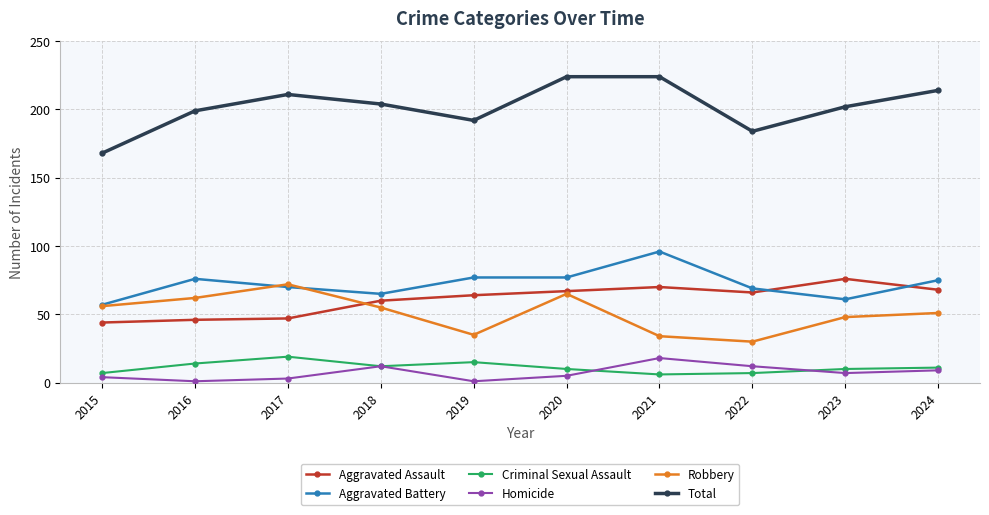

Reading right to left, transcribe all the data shown in this chart.

Aggravated Assault: 68	76	66	70	67	64	60	47	46	44
Aggravated Battery: 75	61	69	96	77	77	65	70	76	57
Criminal Sexual Assault: 11	10	7	6	10	15	12	19	14	7
Homicide: 9	7	12	18	5	1	12	3	1	4
Robbery: 51	48	30	34	65	35	55	72	62	56
Total: 214	202	184	224	224	192	204	211	199	168